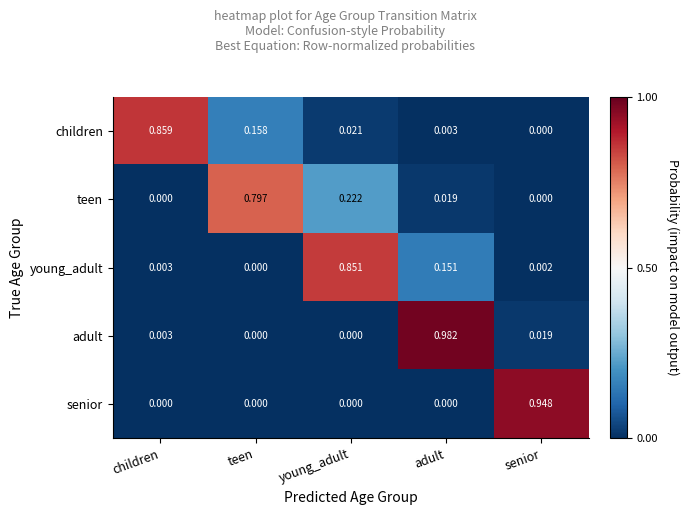

Which category has the highest value in the adult series?

adult